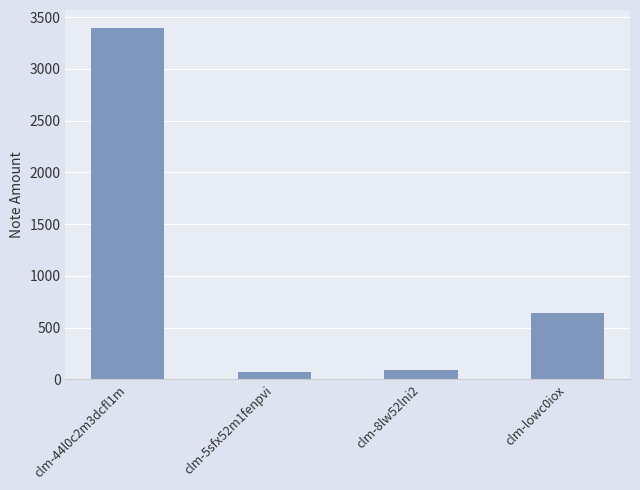

True or false: the data shows 638.0 at clm-lowc0iox.

True